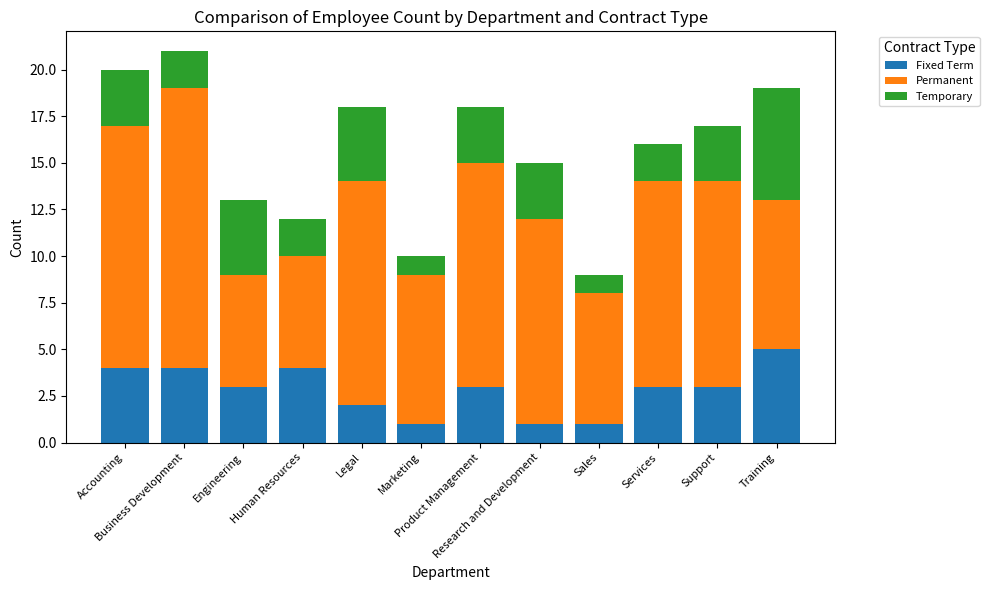

What is the maximum value for Fixed Term?

5